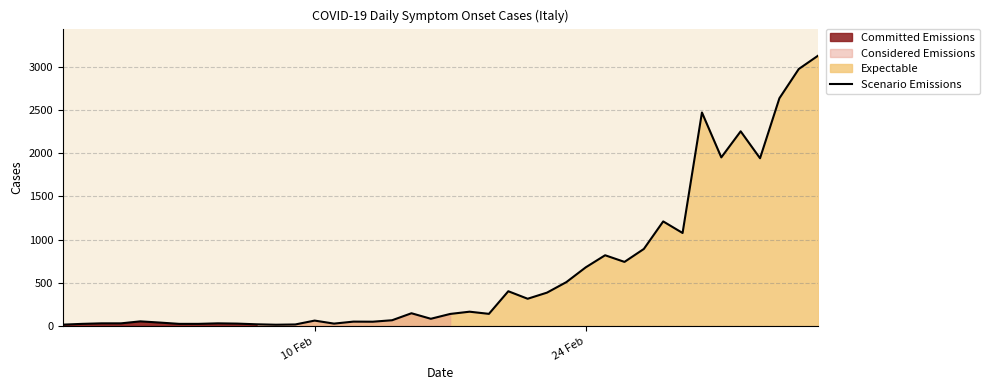

What is the value of the 21st point from the left?

139